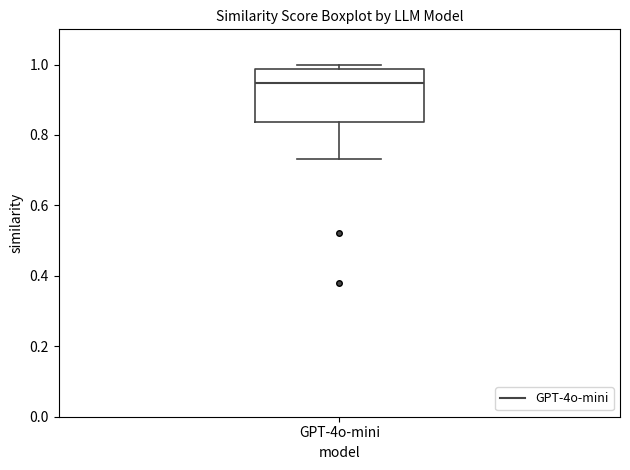

Transcribe this box plot: give where the median line is, the range the box spans, and where the two whiskers end, as read against the y-axis. The values are not printed on the chart, so give them approximately, as read against the axis.

median 0.94, box 0.84 to 0.98, whiskers 0.74 to 1.00